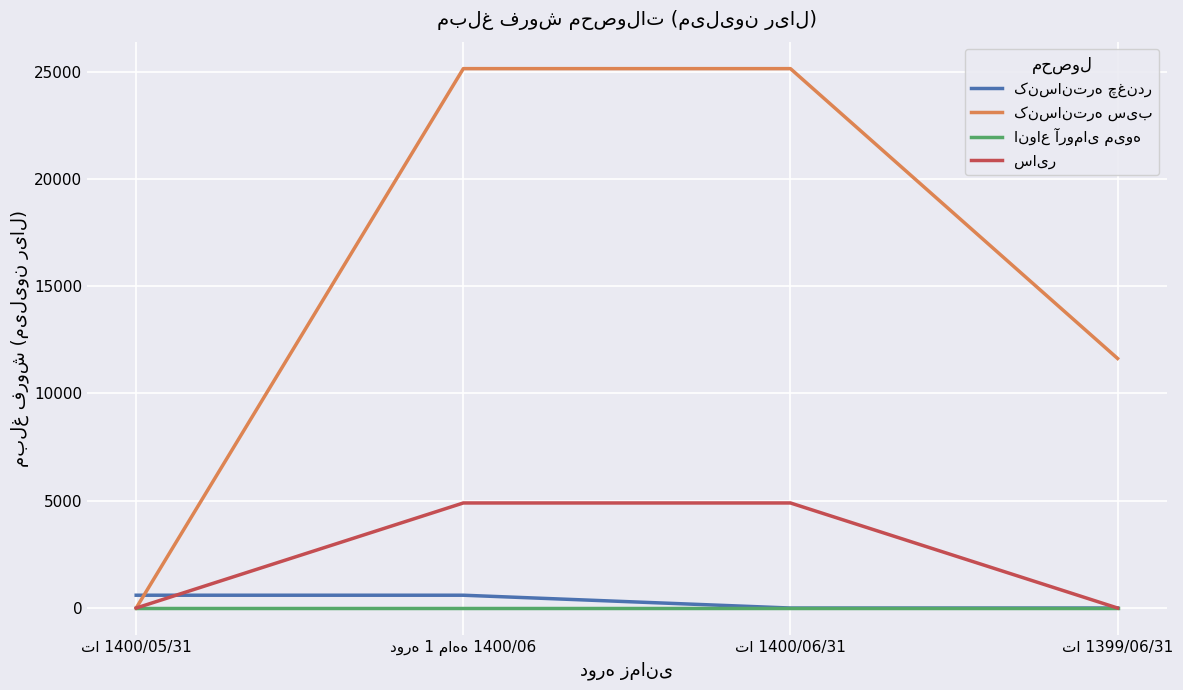

How many سایر values are between 0 and 4896?

4